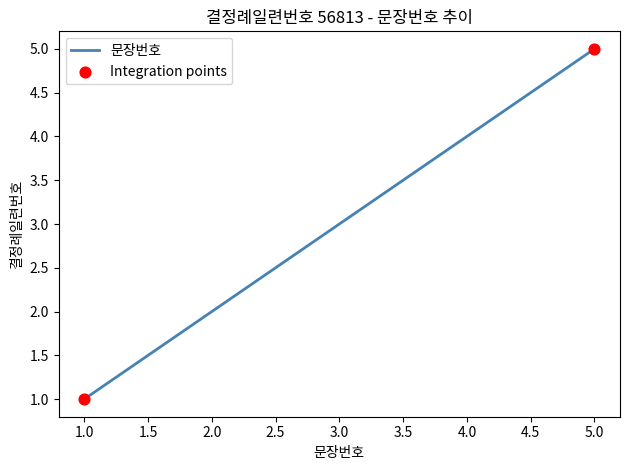

What is the change in value from 1.0 to 2.0?

+1